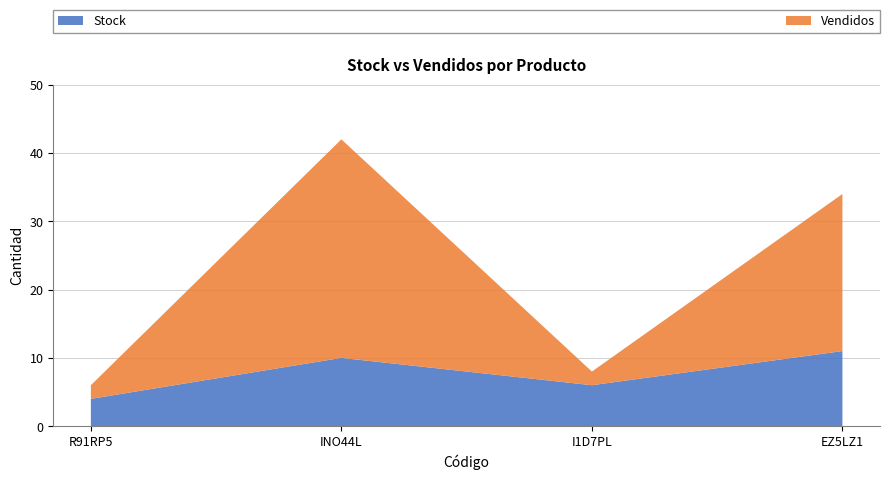

Reading left to right, list all the values displayed in this chart.

Stock: 4	10	6	11
Vendidos: 2	32	2	23